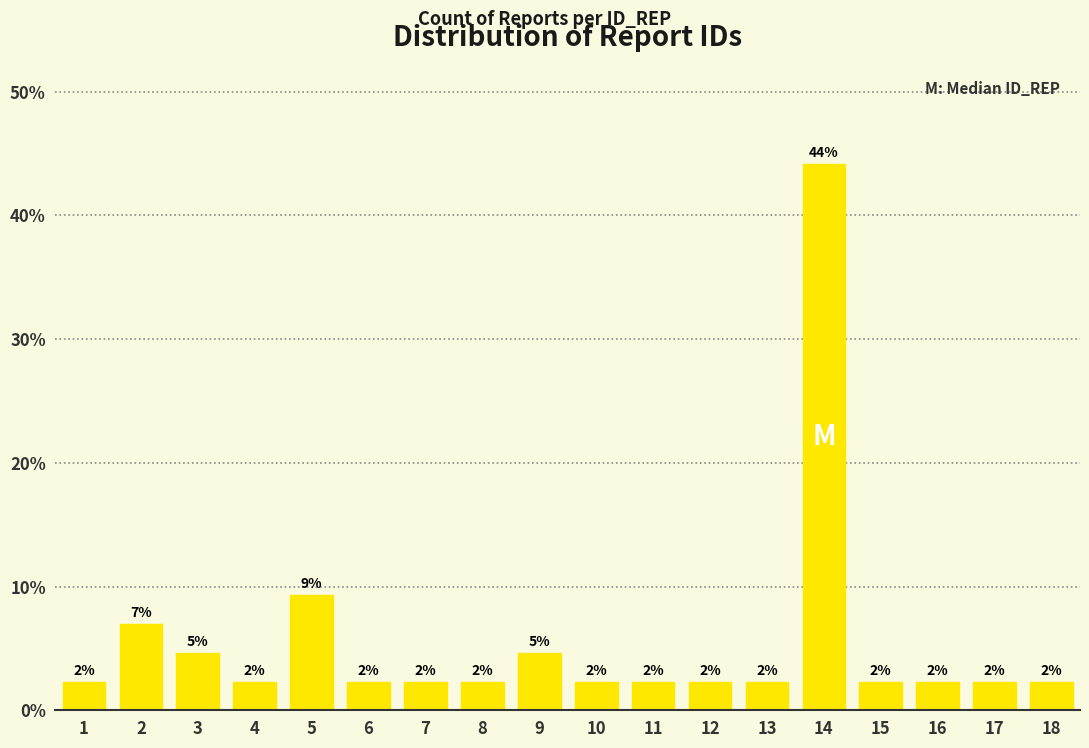

How many bars are there in total?

18